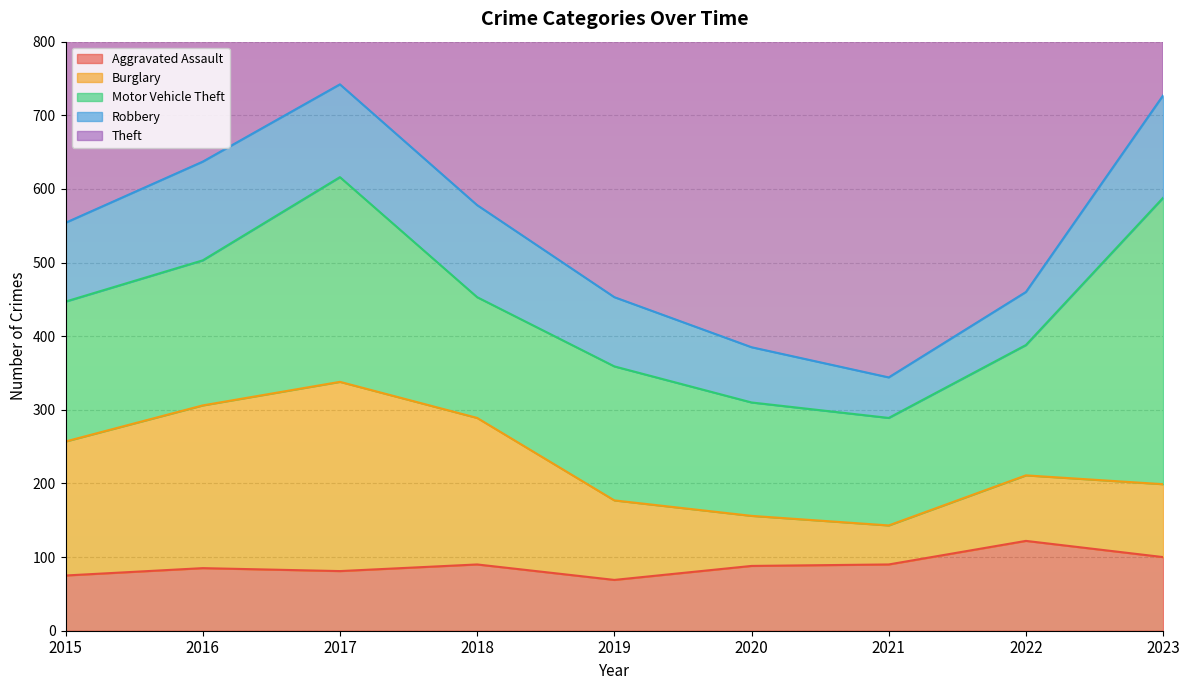

Reading right to left, list all the values displayed in this chart.

Aggravated Assault: 100	122	90	88	69	90	81	85	75
Burglary: 99	89	53	68	108	199	257	221	182
Motor Vehicle Theft: 389	177	146	154	182	164	278	197	190
Robbery: 139	72	55	75	94	125	126	134	107
Theft: 682	608	485	494	669	667	657	736	629